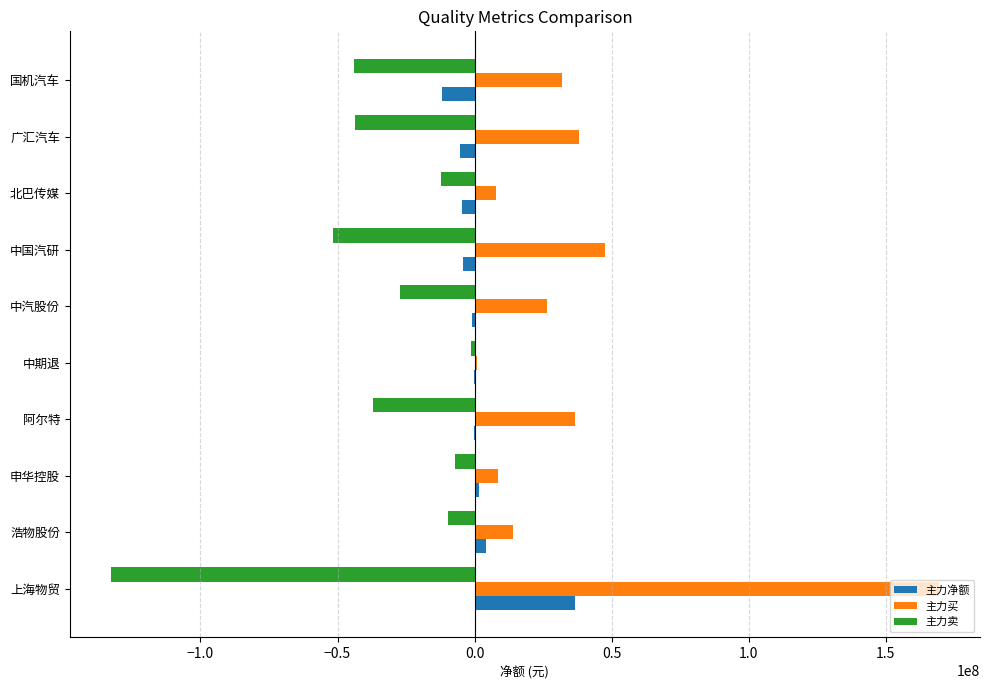

Which category has the highest value across all series?

上海物贸